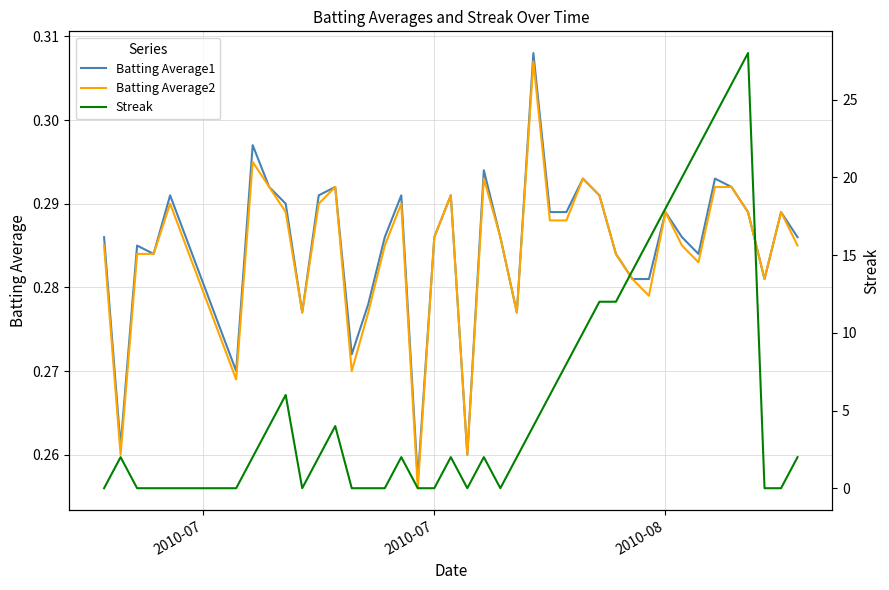

True or false: Batting Average2 has a value of 0.4 at 14.

False